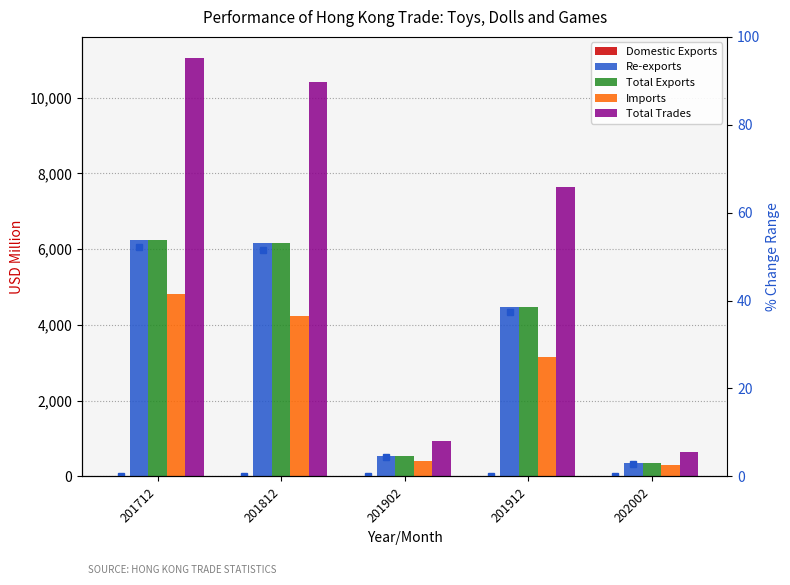

Count the number of categories in the chart.

5